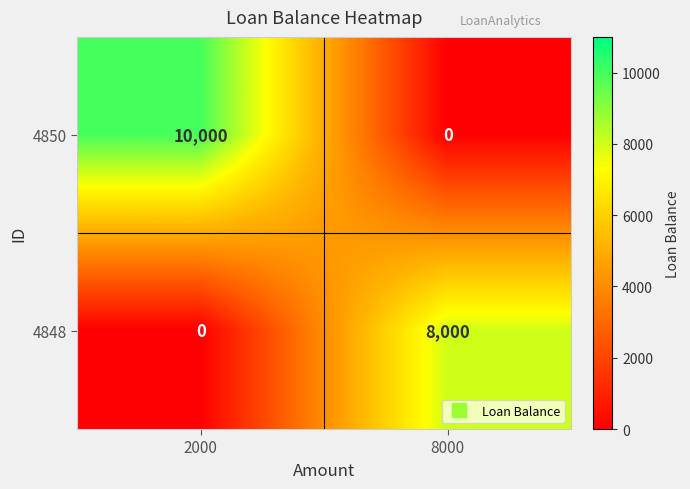

At how many categories does at least one series exceed 561?

2